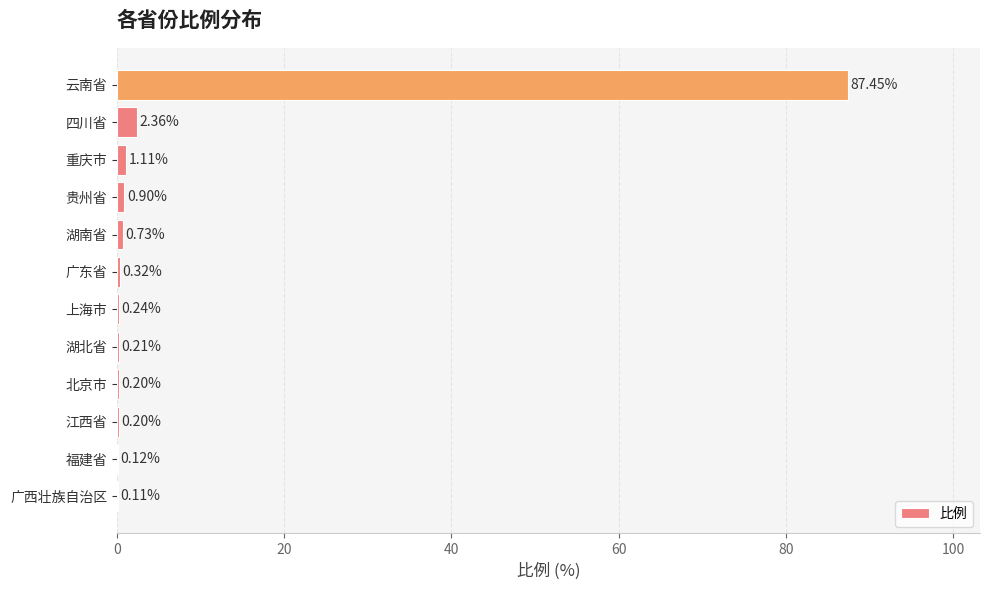

What is the sum of the values at 贵州省 and 重庆市?

2.0